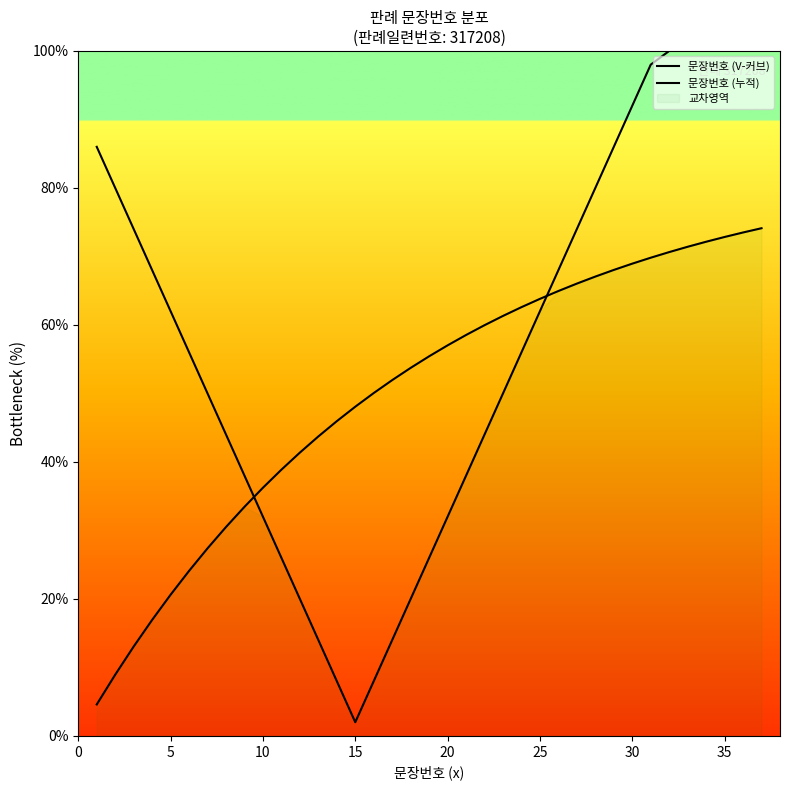

How many lines are shown in the chart?

2